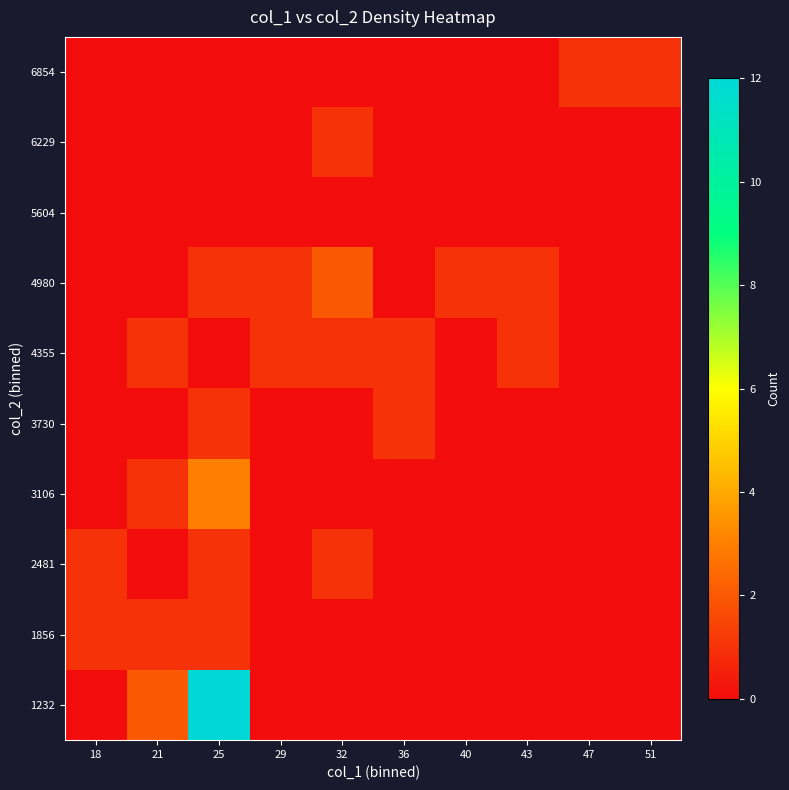

At how many categories does at least one series exceed 4?

1